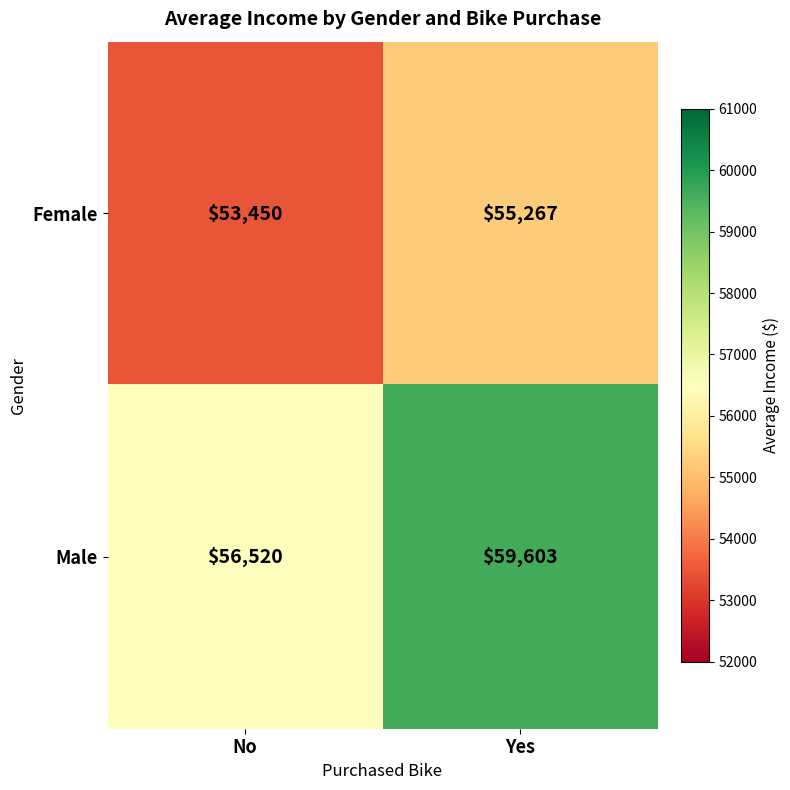

What is the spread (max minus min) of values at Yes?

4336